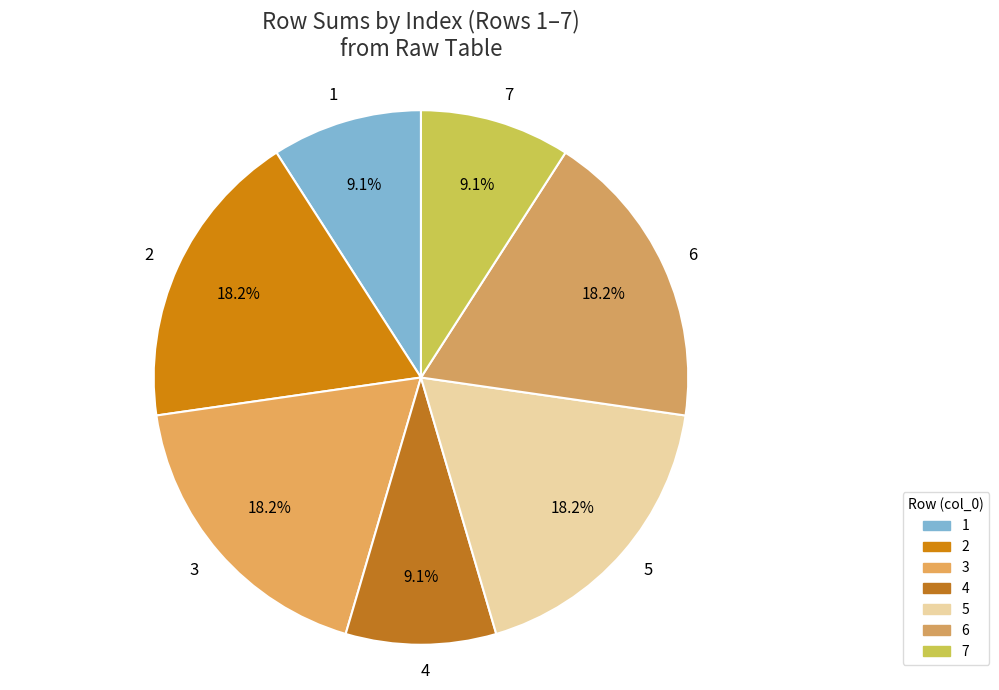

Is there any slice that represents more than half of the pie?

No